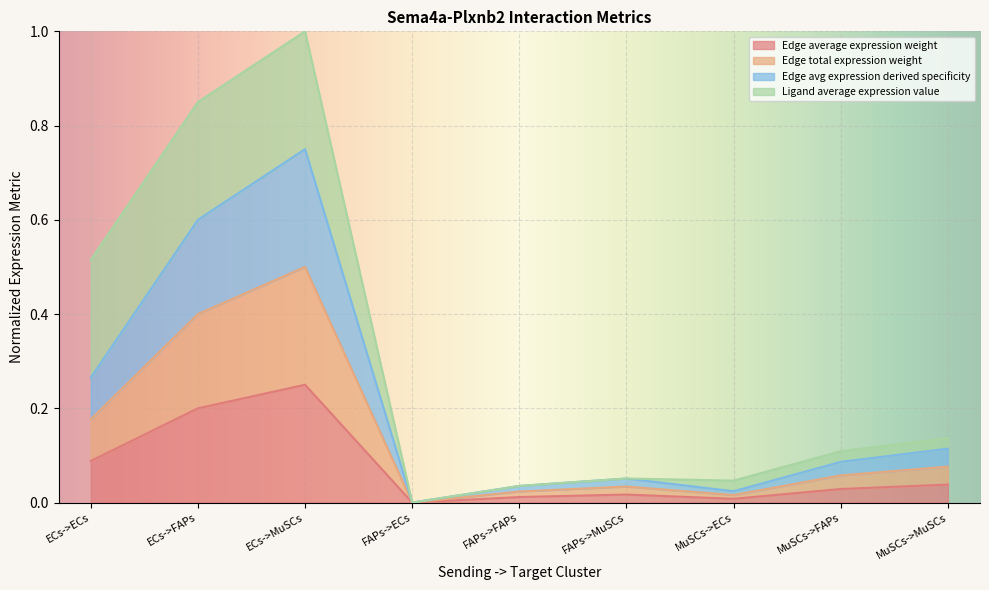

How many interior local peaks does the Edge average expression weight series have?

2